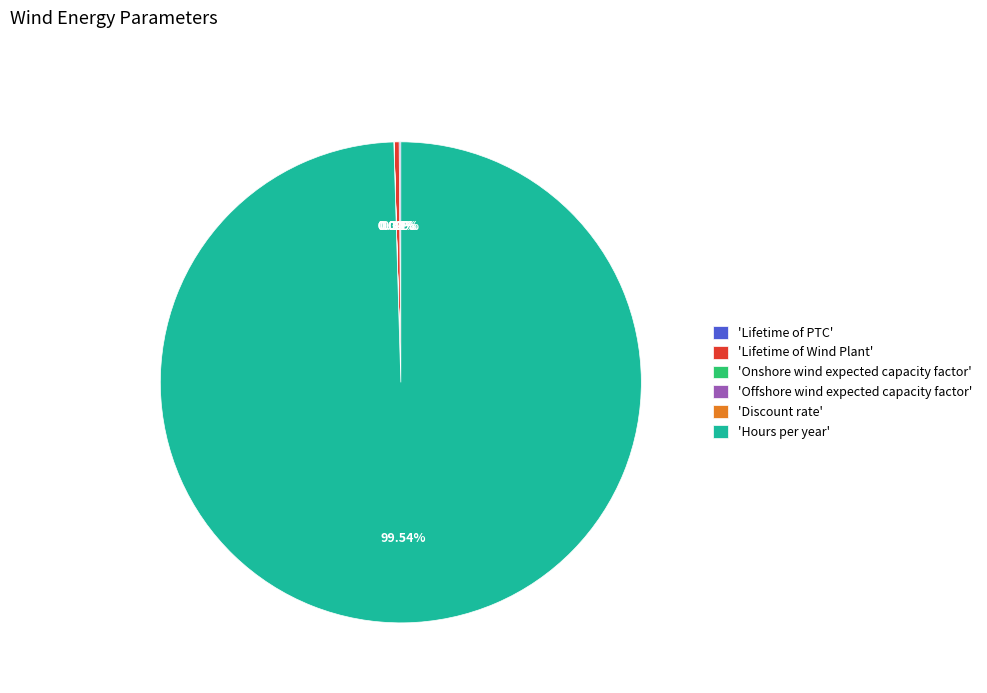

Which category has the biggest portion of the pie?

'Hours per year'